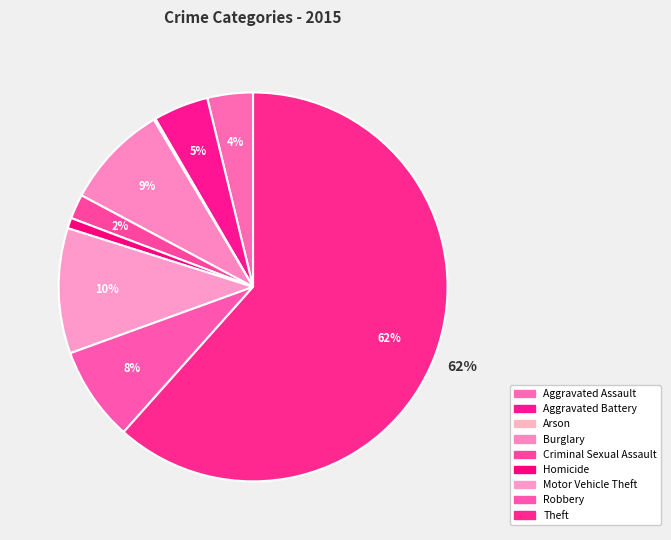

Is it true that Theft is 62% of the pie?

True